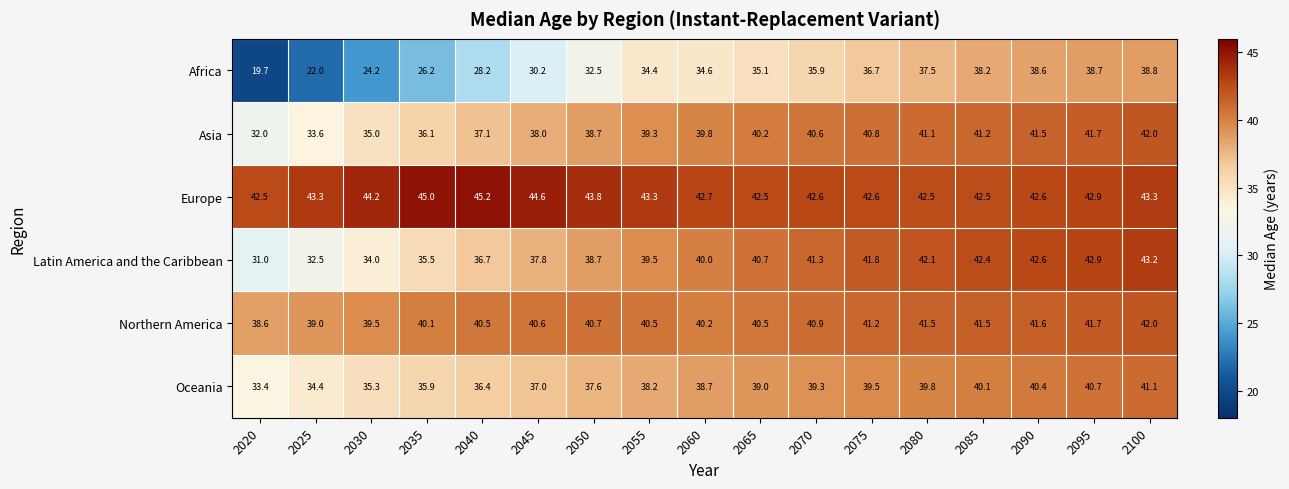

What is the difference between the highest and lowest values at 2080?

5.0